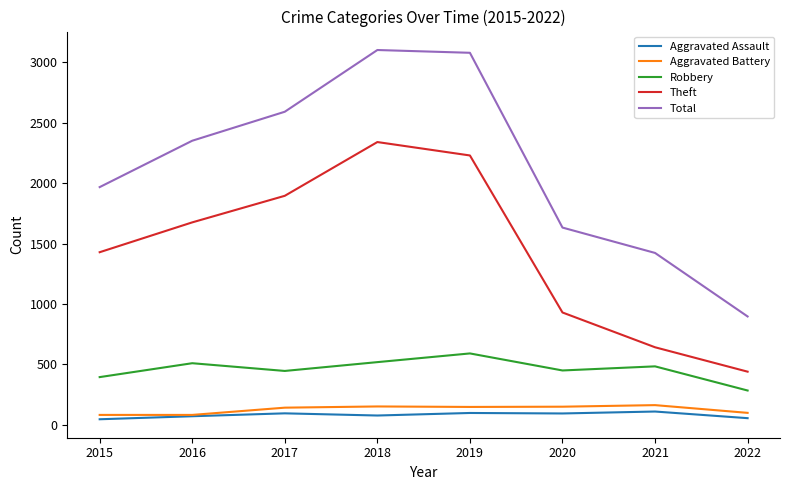

What is the minimum value shown in the chart?

46